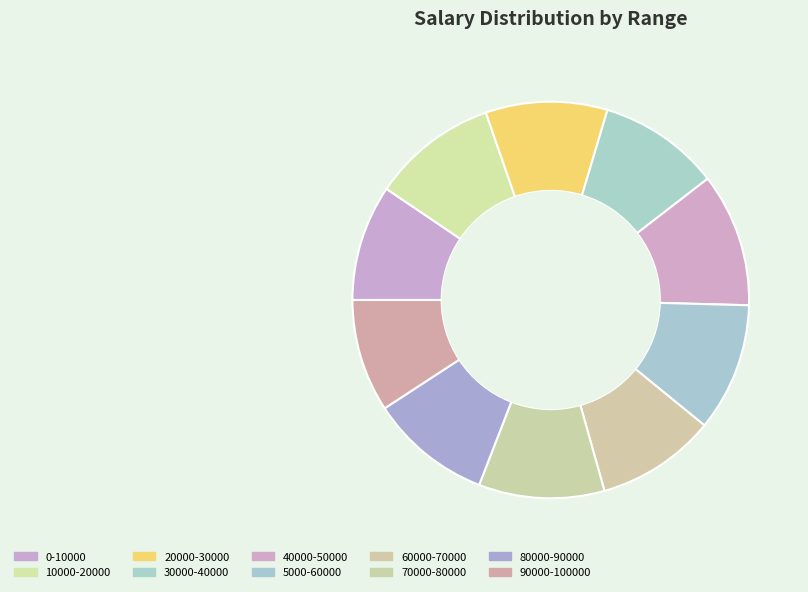

To the nearest percent, what is the average slice percentage?

10%